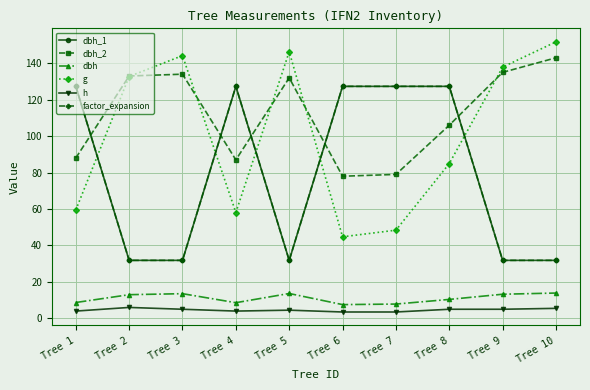

Does the chart have visible grid lines?

Yes